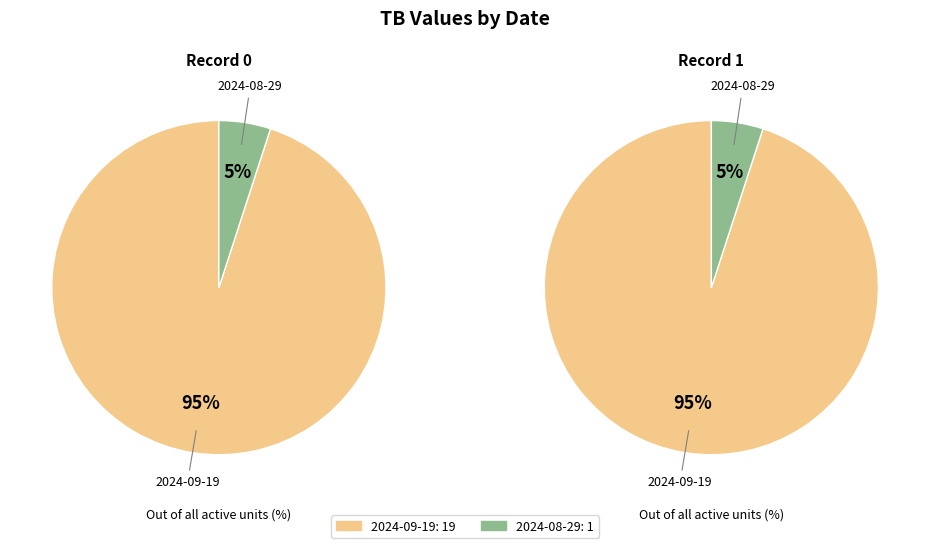

To the nearest percent, what percentage of the pie is 2024-08-29?

5%